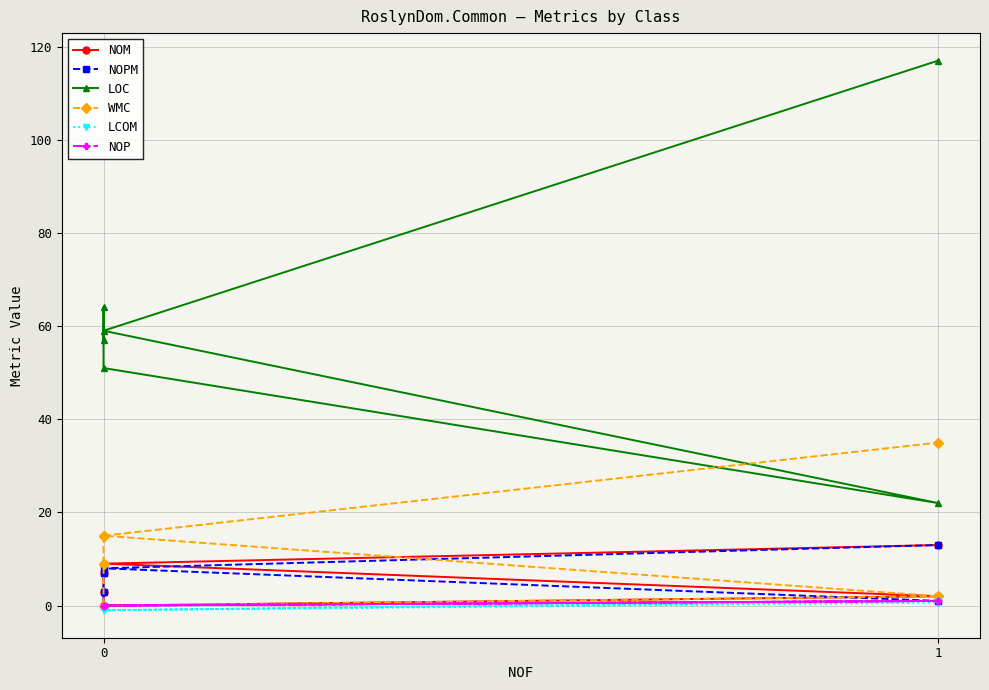

What is the sum of all NOP values?

2.0